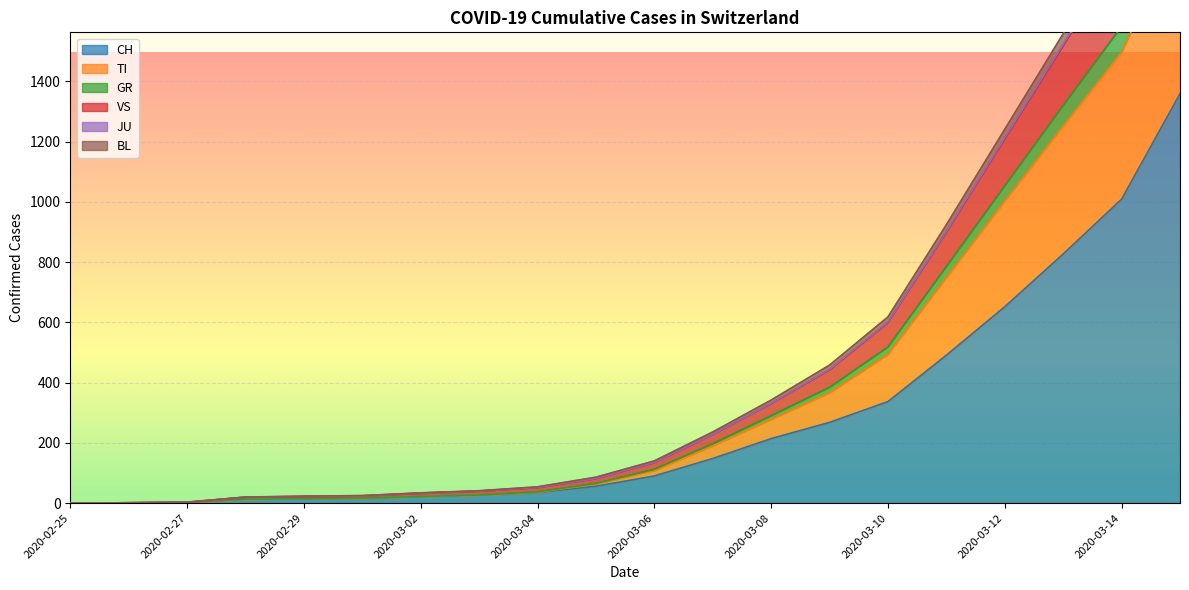

What is the total value across all series at 2020-02-26?

6